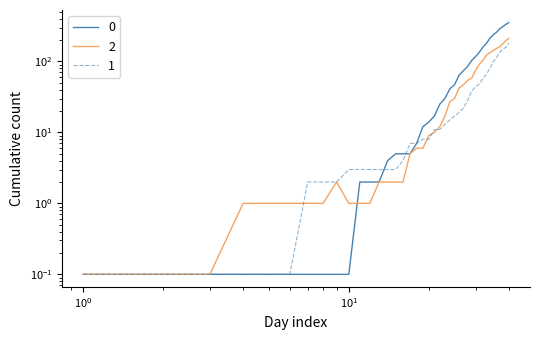

What are all the series names shown in the legend?

0, 1, 2